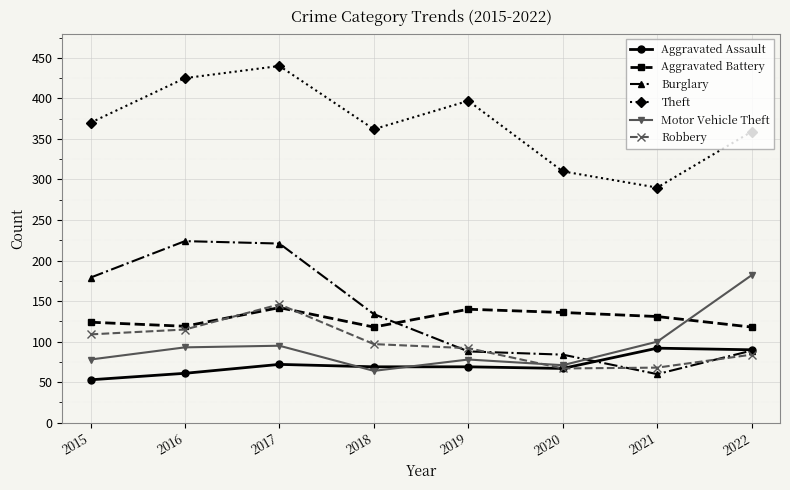

Is it true that Burglary equals 84 at 2020?

True